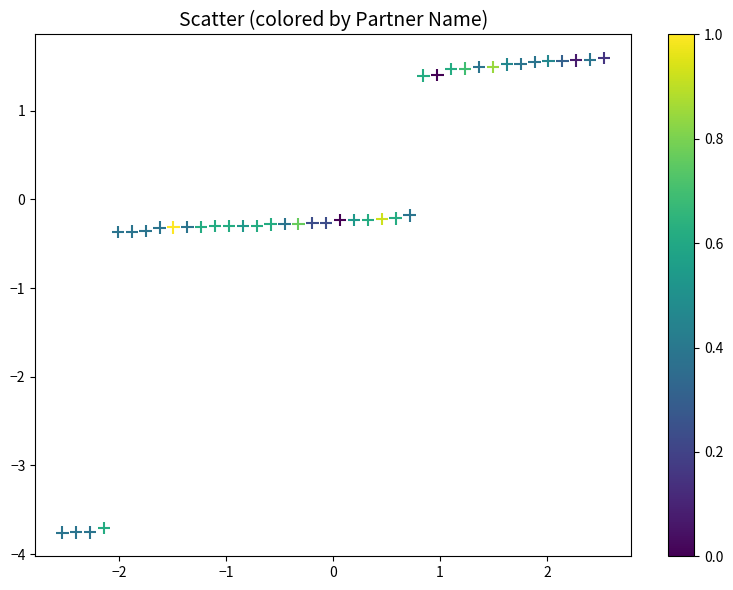

What is the range of Y values (max minus min)?

5.3